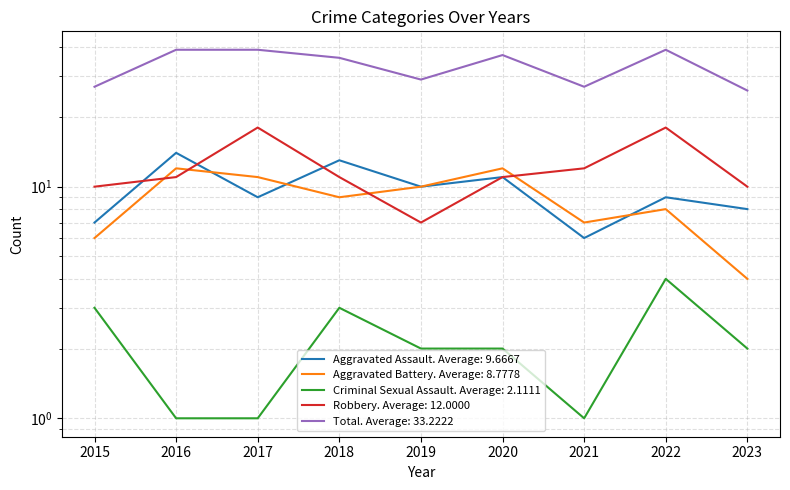

What is the greatest value displayed?

39